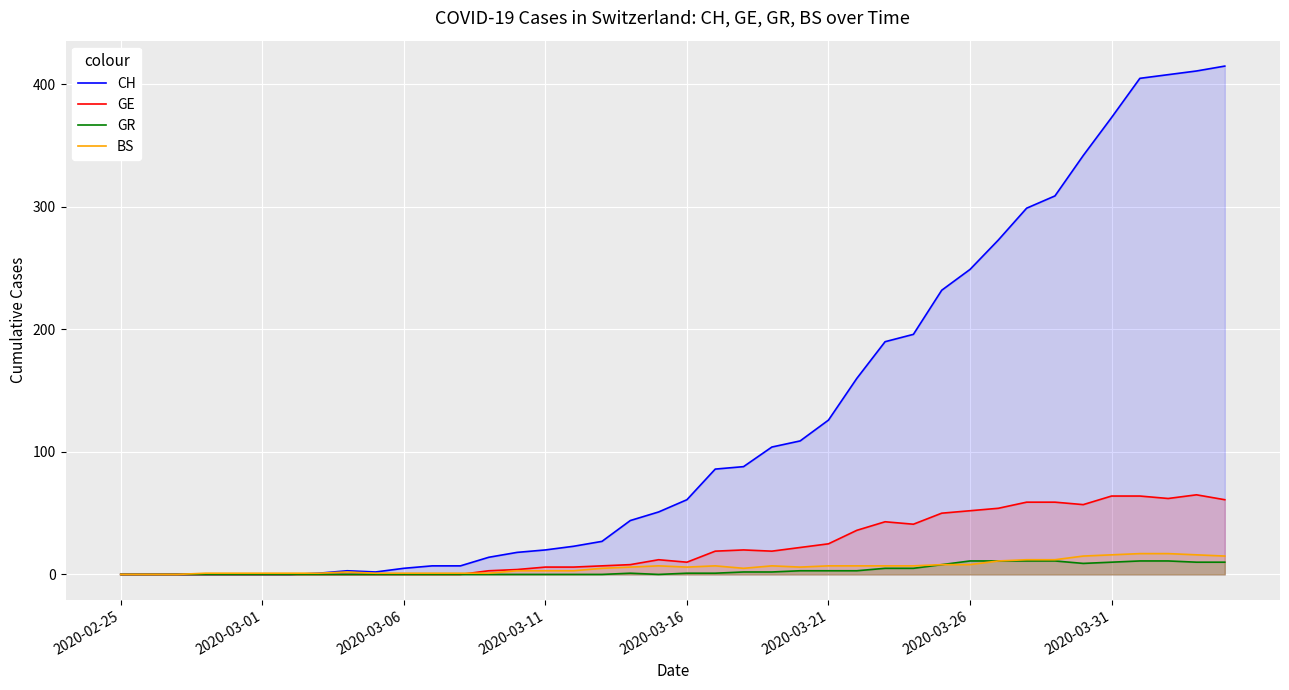

True or false: GR and CH intersect in this chart.

False